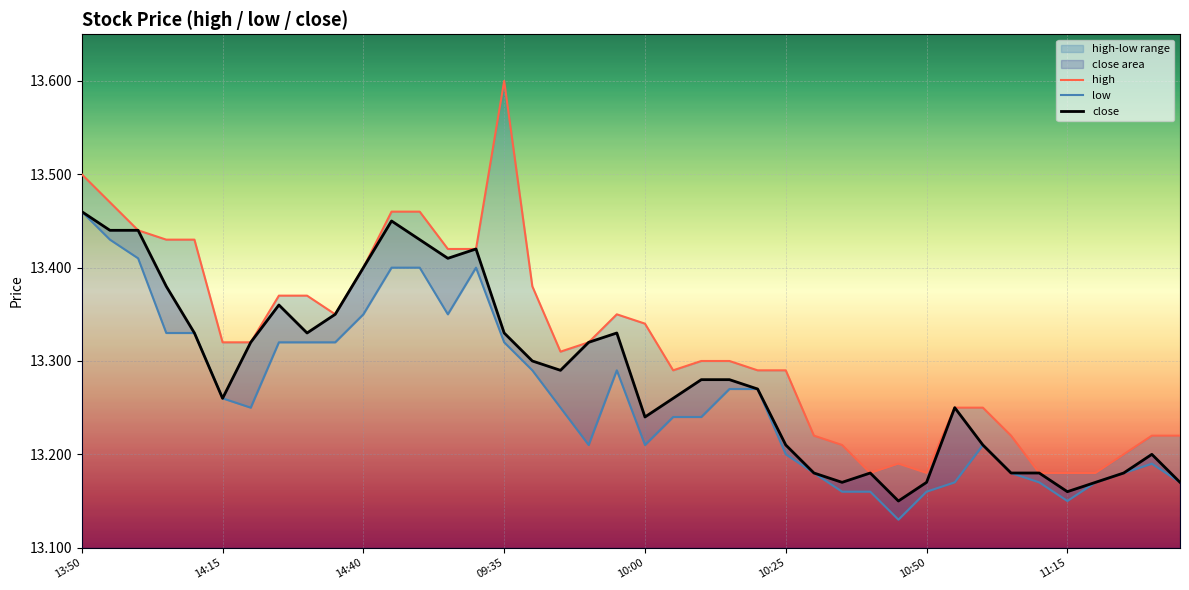

Reading left to right, list all the values displayed in this chart.

high: 13.5	13.5	13.4	13.4	13.4	13.3	13.3	13.4	13.4	13.3	13.4	13.5	13.5	13.4	13.4	13.6	13.4	13.3	13.3	13.3	13.3	13.3	13.3	13.3	13.3	13.3	13.2	13.2	13.2	13.2	13.2	13.2	13.2	13.2	13.2	13.2	13.2	13.2	13.2	13.2
low: 13.5	13.4	13.4	13.3	13.3	13.3	13.2	13.3	13.3	13.3	13.3	13.4	13.4	13.3	13.4	13.3	13.3	13.2	13.2	13.3	13.2	13.2	13.2	13.3	13.3	13.2	13.2	13.2	13.2	13.1	13.2	13.2	13.2	13.2	13.2	13.2	13.2	13.2	13.2	13.2
close: 13.5	13.4	13.4	13.4	13.3	13.3	13.3	13.4	13.3	13.3	13.4	13.4	13.4	13.4	13.4	13.3	13.3	13.3	13.3	13.3	13.2	13.3	13.3	13.3	13.3	13.2	13.2	13.2	13.2	13.2	13.2	13.2	13.2	13.2	13.2	13.2	13.2	13.2	13.2	13.2